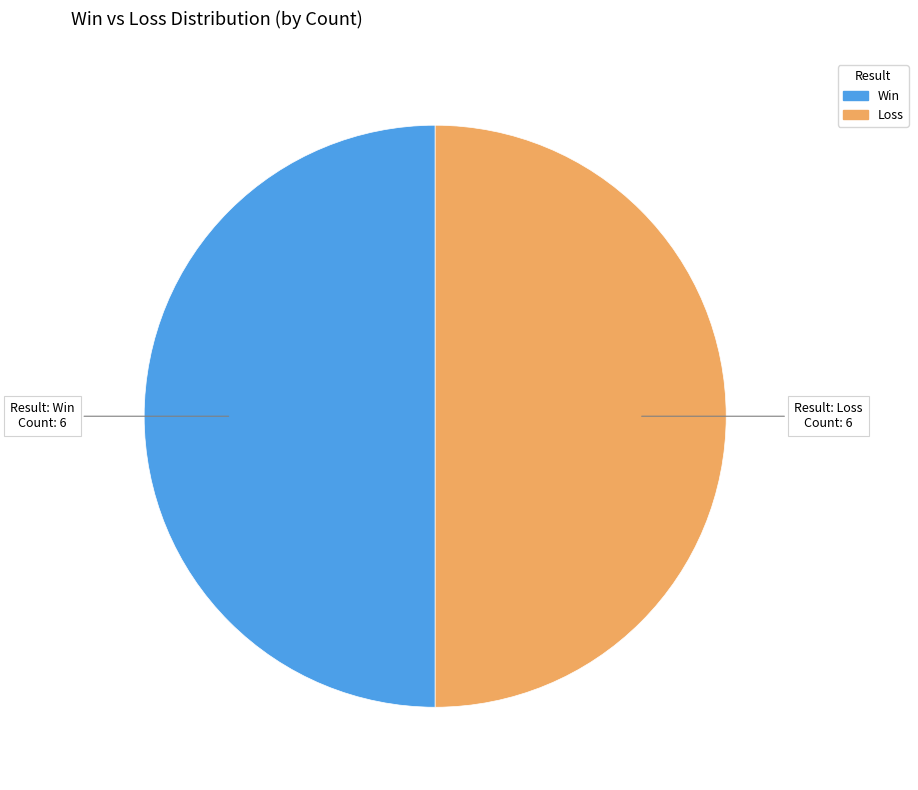

Is the sum of Win and Loss greater than half?

Yes